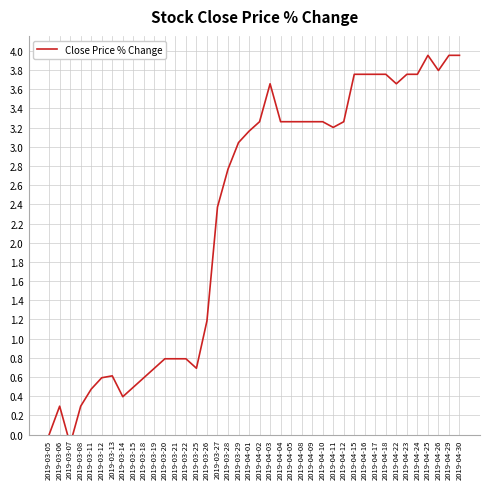

What is the average value?

2.3